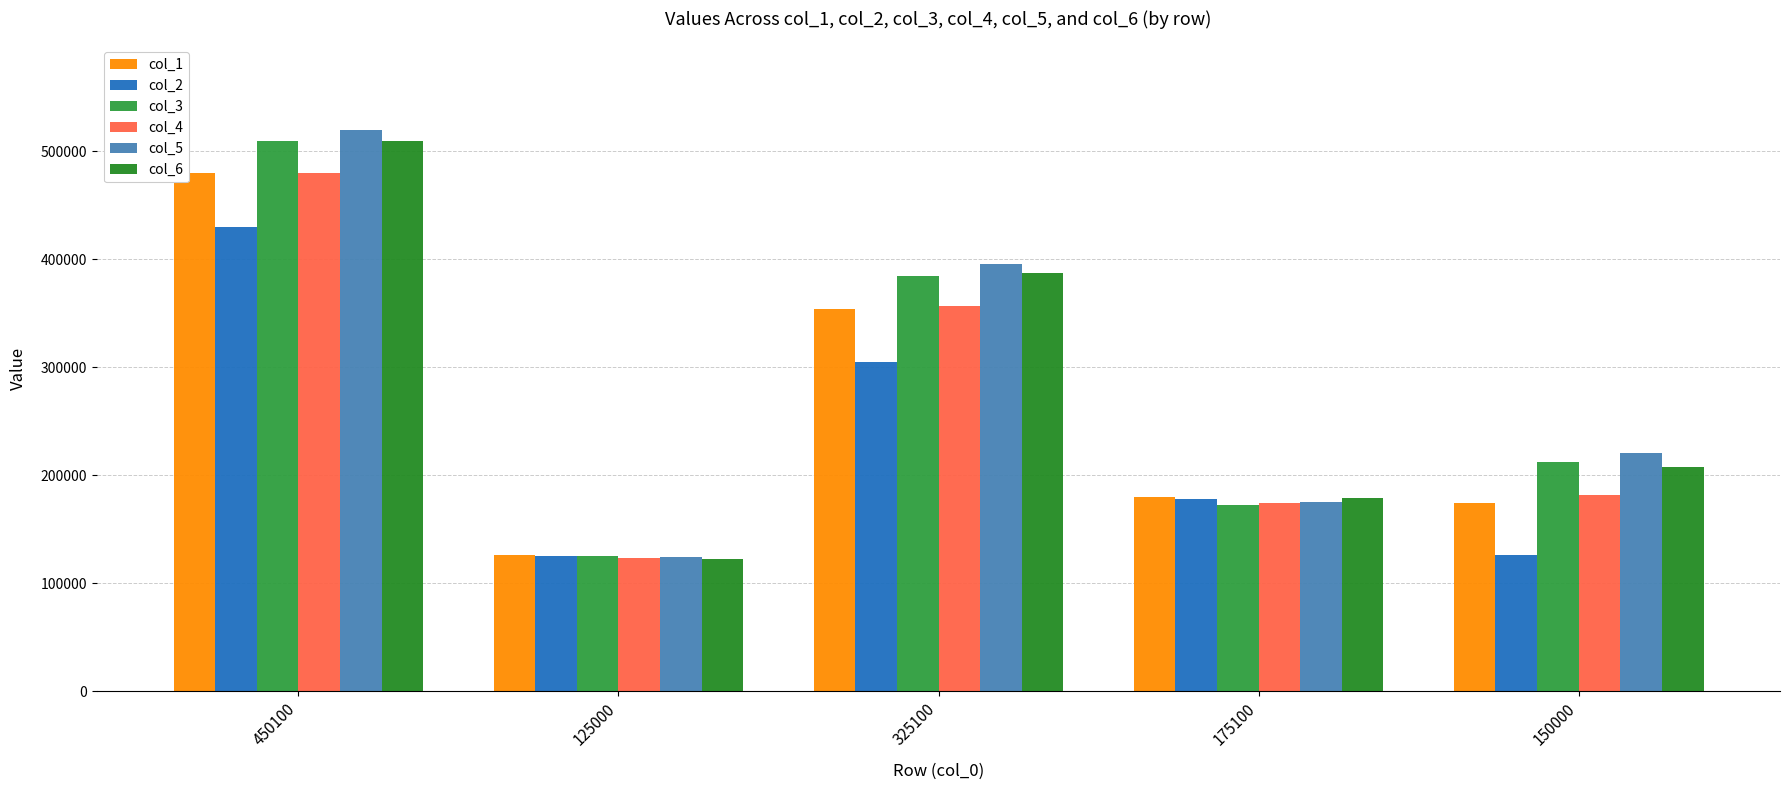

Which series has the largest total across all categories?

col_5